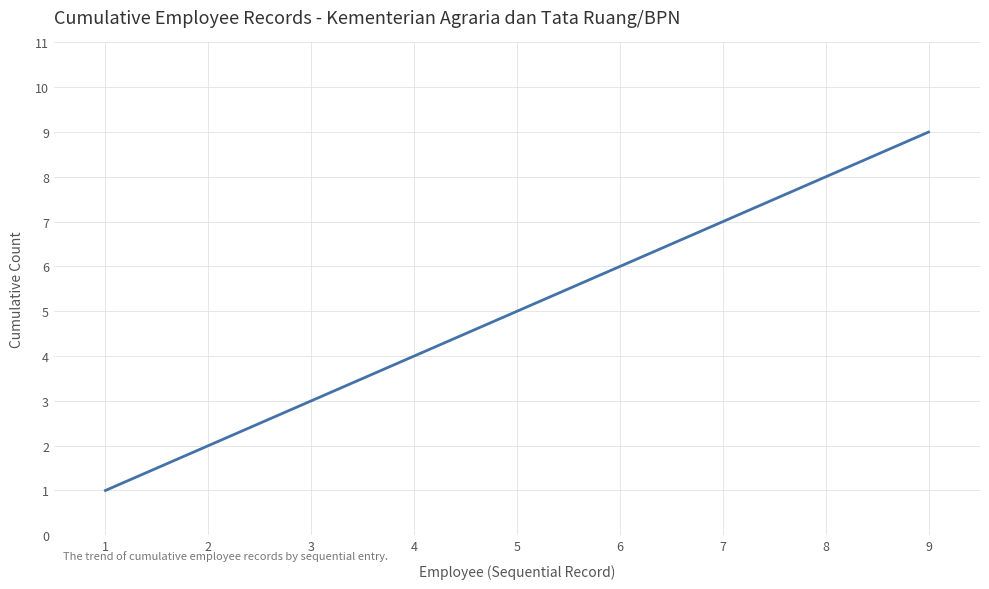

List the labels in order of value, smallest first.

1, 2, 3, 4, 5, 6, 7, 8, 9